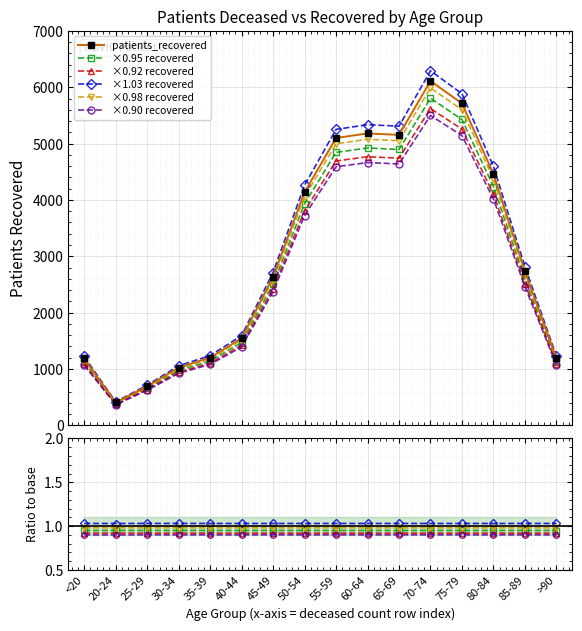

What position from the left is 65-69?

11